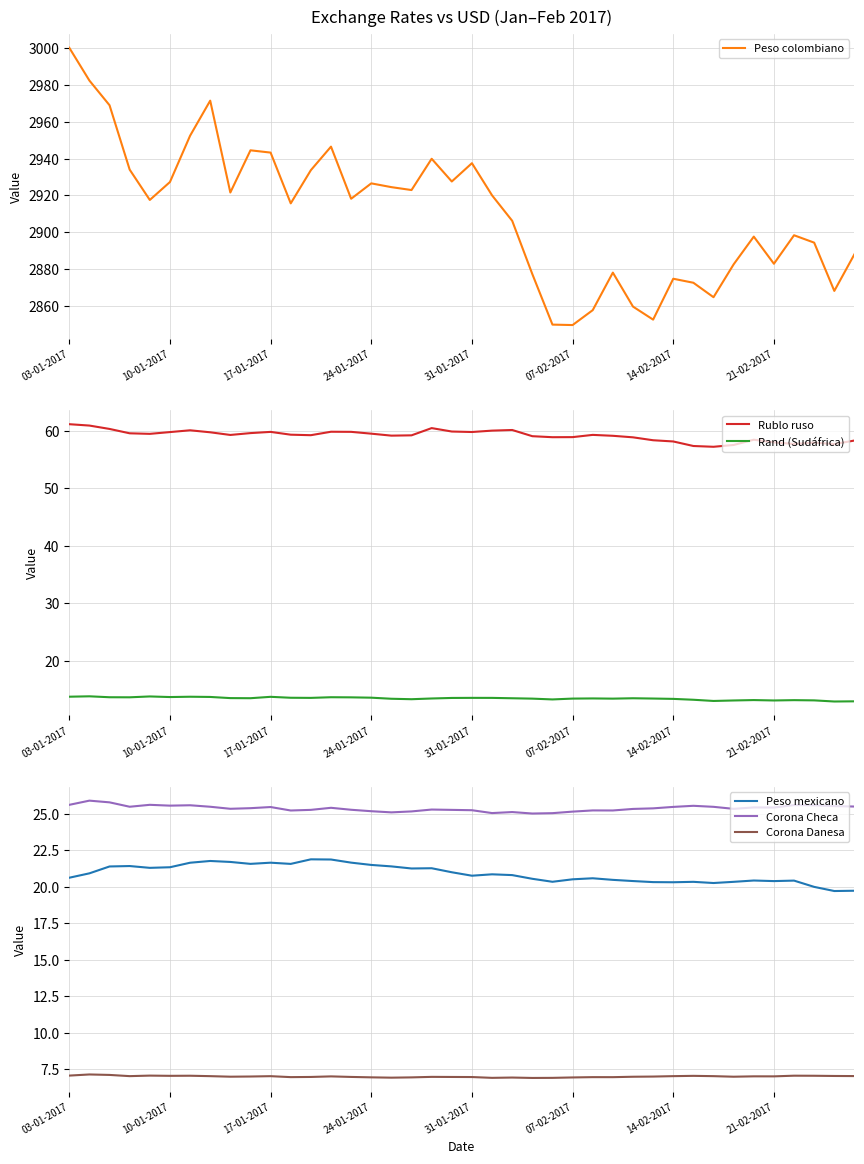

True or false: Rublo ruso and Corona Checa cross at least once.

False